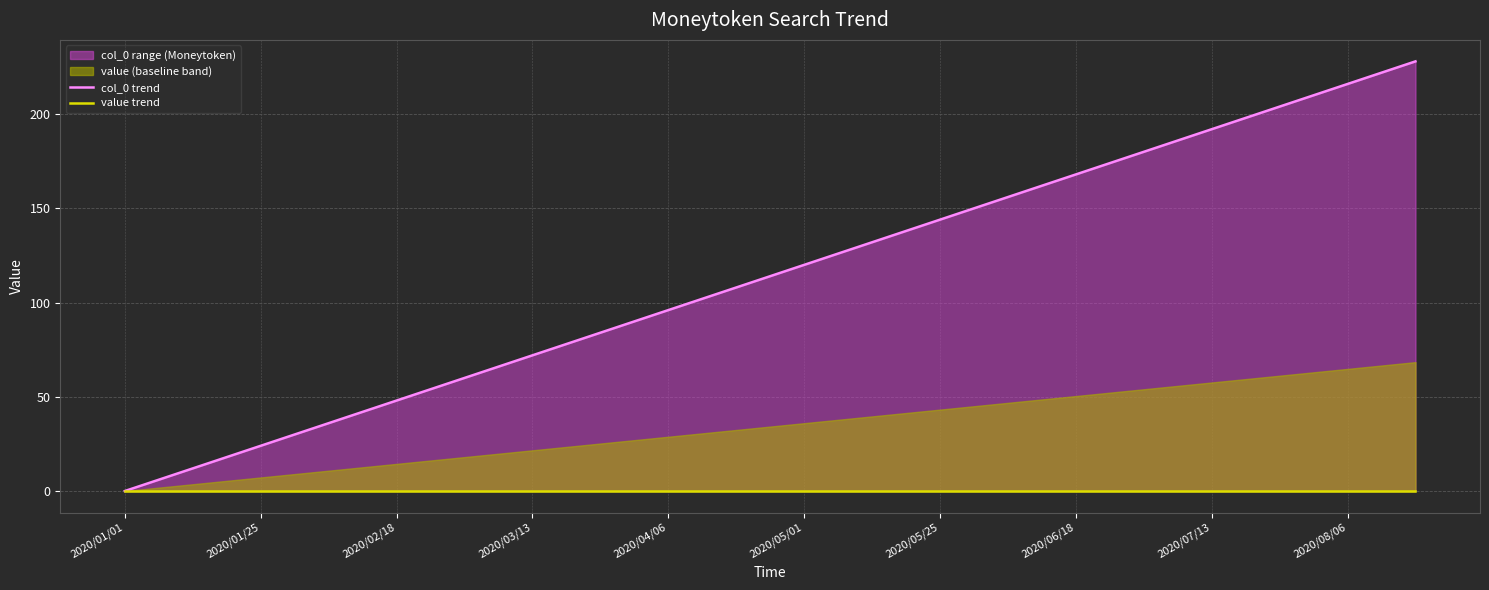

What position from the right is 2020/07/13?

4